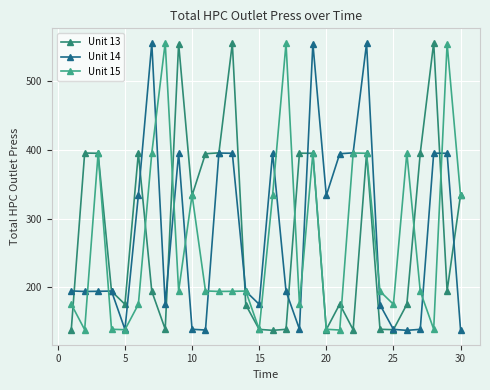

In Unit 13, how many points are lower than both neighbors (excluding endpoints)?

8